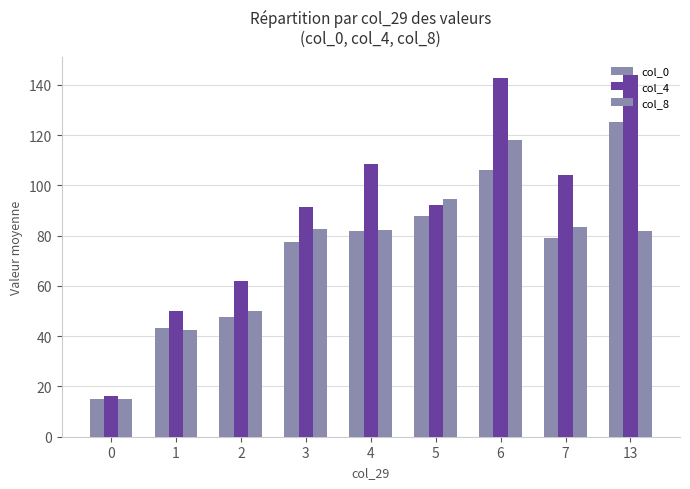

What is the difference between the col_4 values at 7 and 1?

54.0